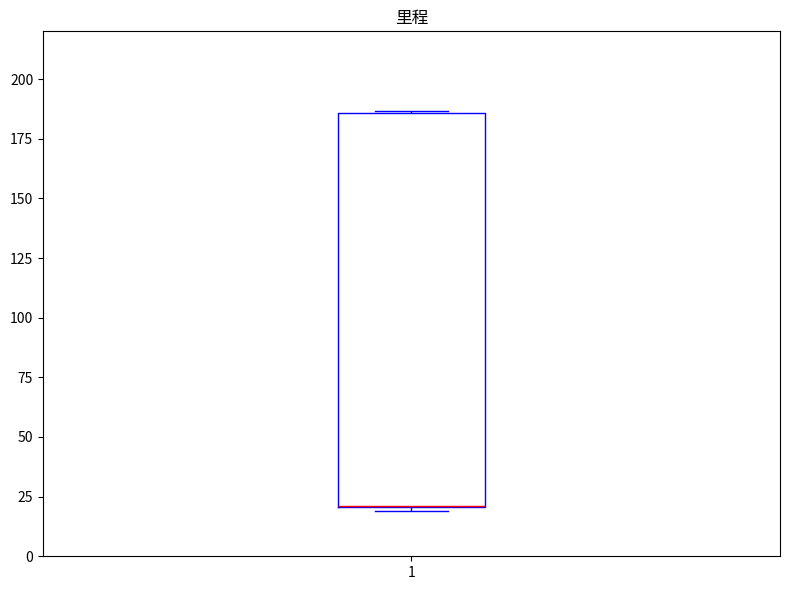

Transcribe this box plot: give where the median line is, the range the box spans, and where the two whiskers end, as read against the y-axis. The values are not printed on the chart, so give them approximately, as read against the axis.

median 20 (drawn on the box's lower edge), box 20 to 185, whiskers 20 (just below the box's lower edge) to 185